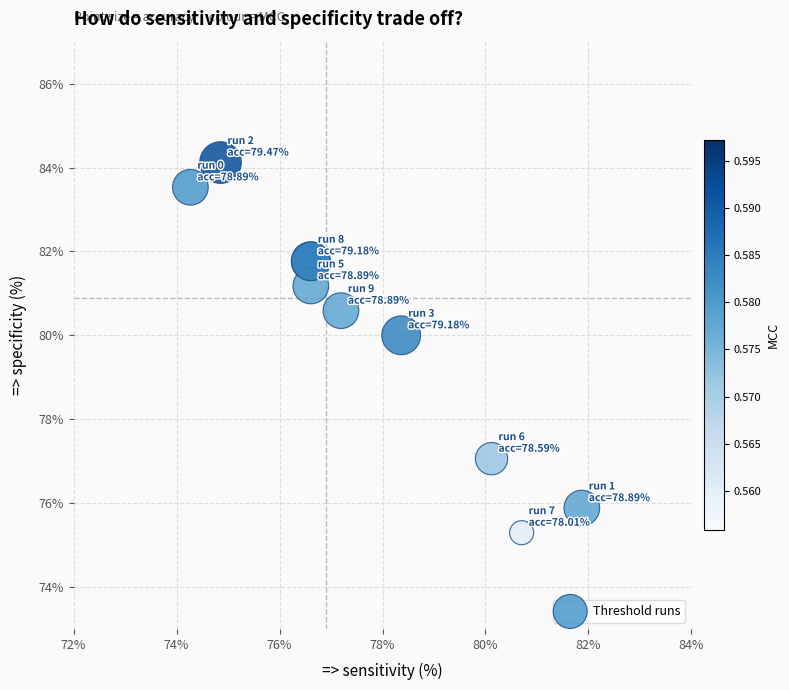

What Y value in the scatter plot is closest to 79?

80.0